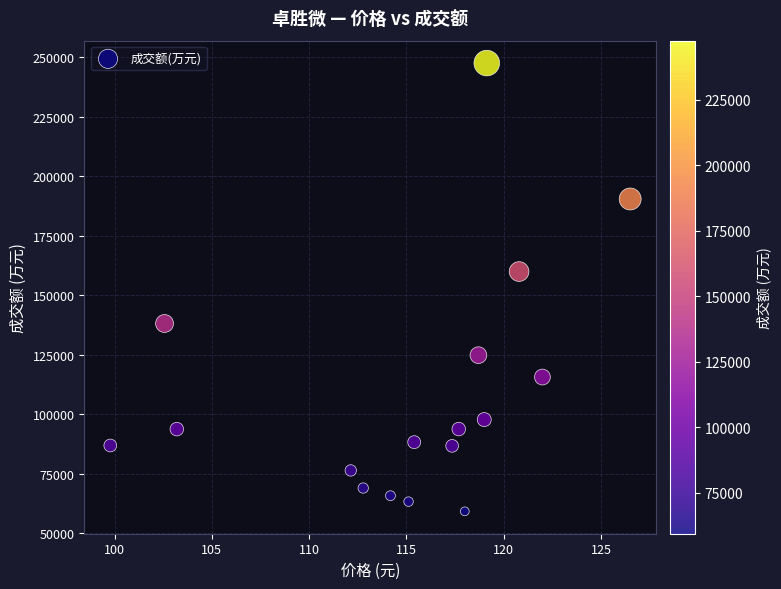

What is the range of Y values (max minus min)?

188245